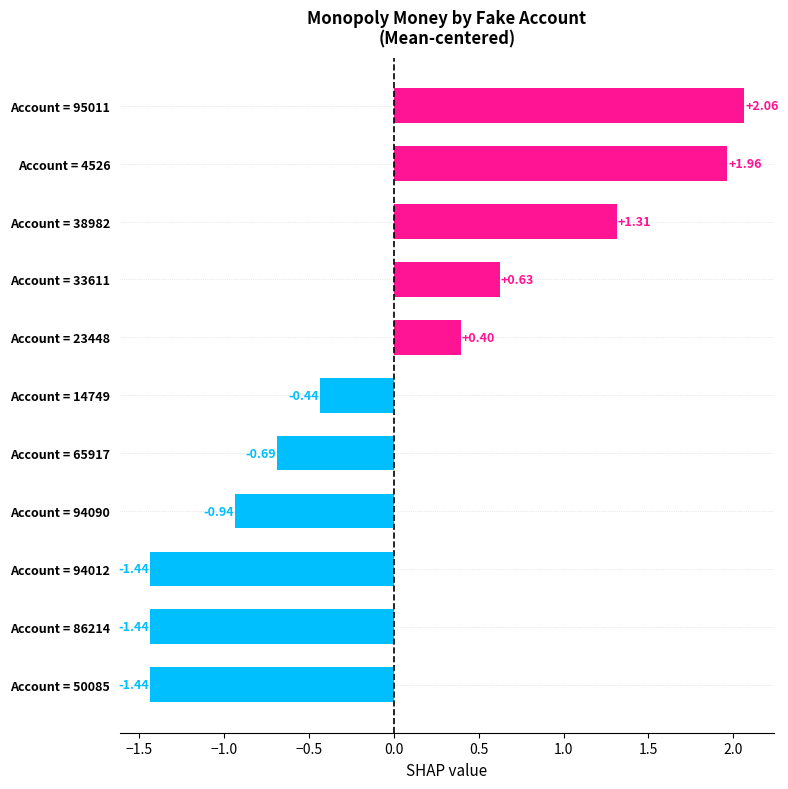

What is the difference between the values at Account = 94012 and Account = 95011?

3.5